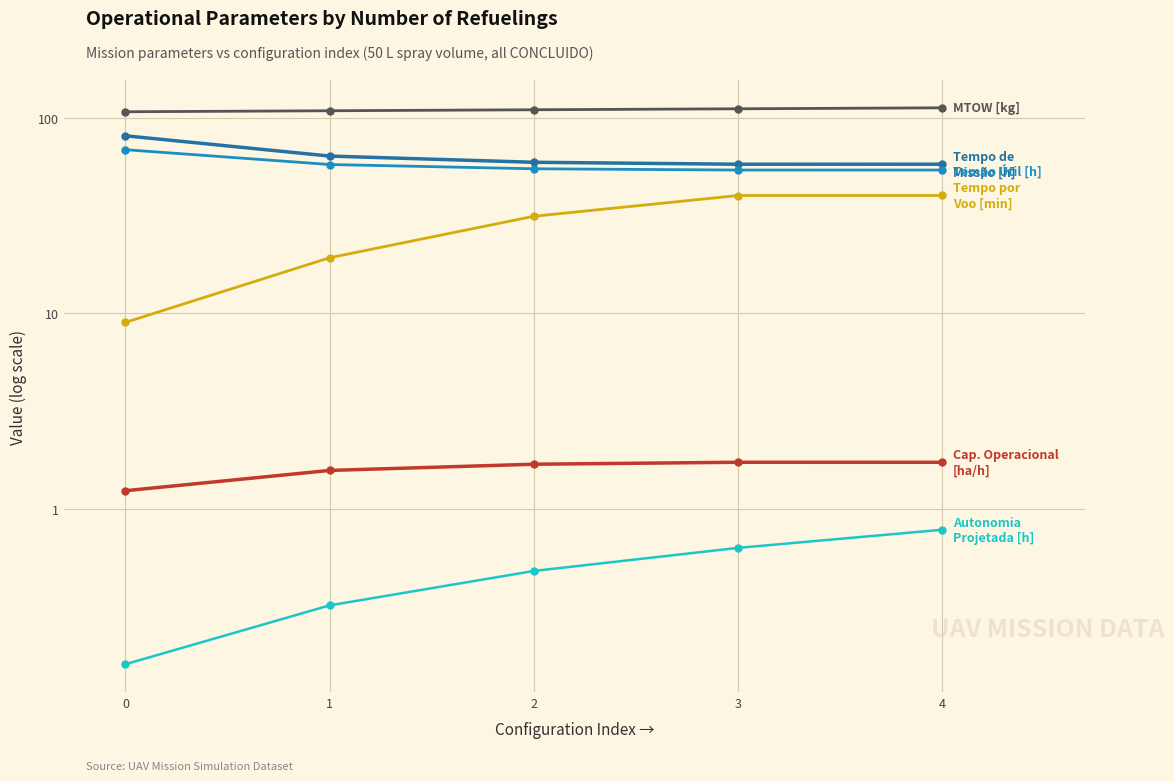

The Tempo de missao [h] series shows 57.9 at 4. True or false?

True